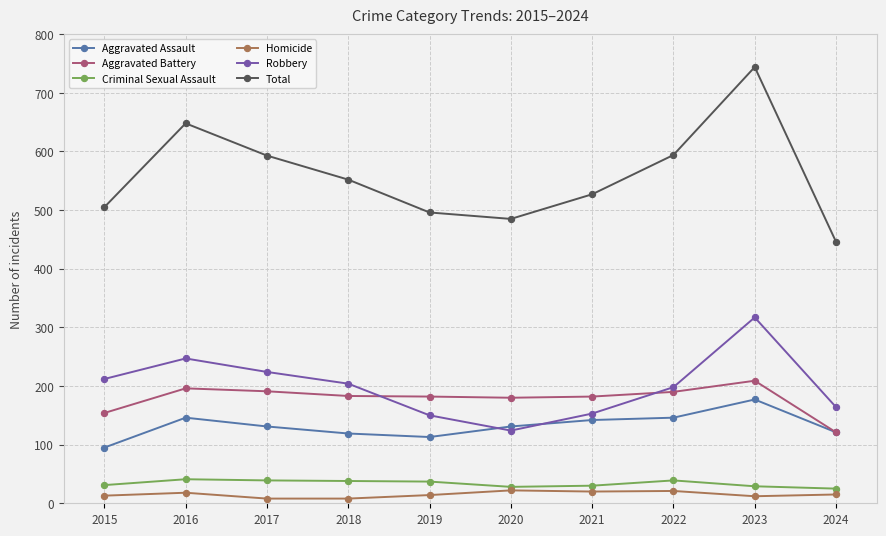

True or false: Robbery has more than 0 interior local peaks.

True